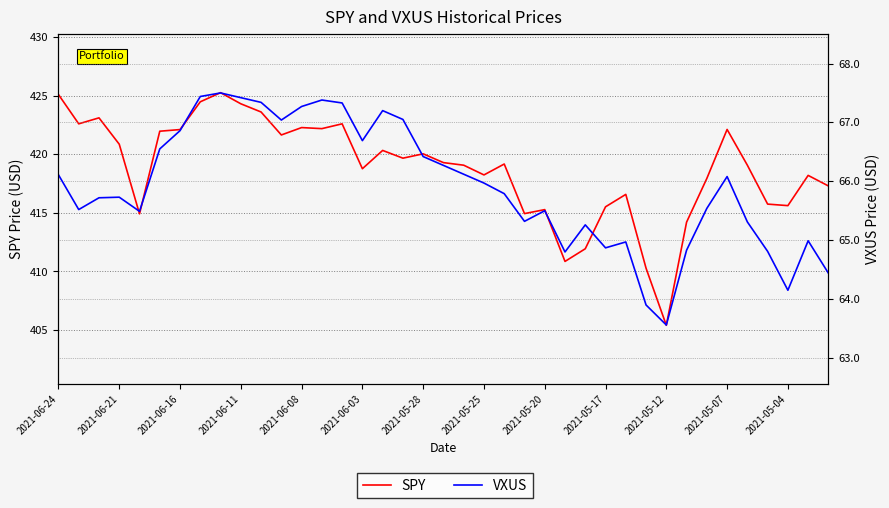

What are all the series names shown in the legend?

SPY, VXUS